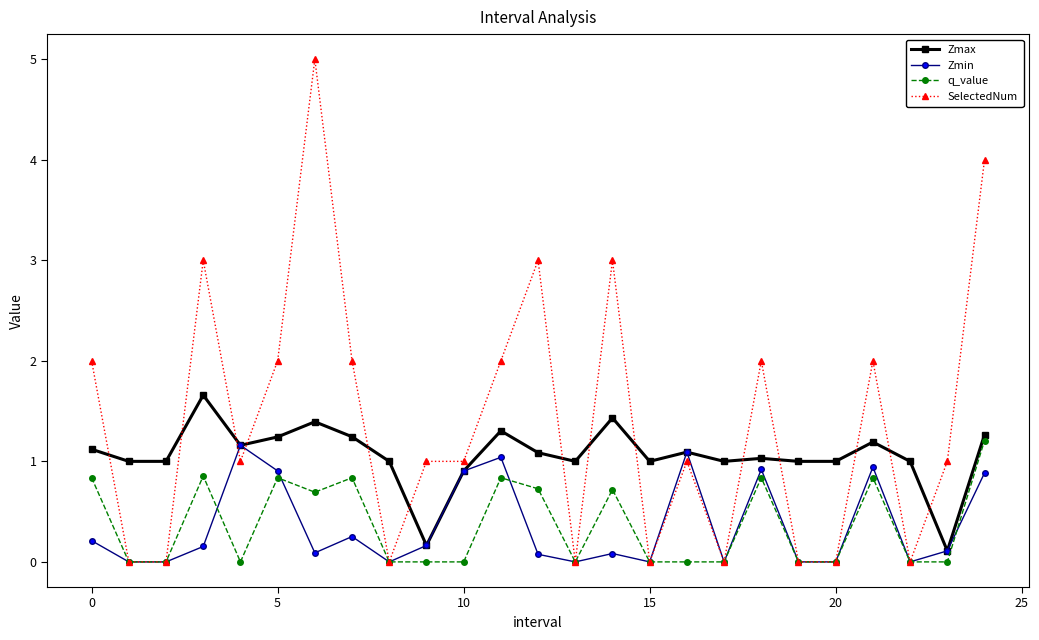

Which series has the largest total across all categories?

SelectedNum